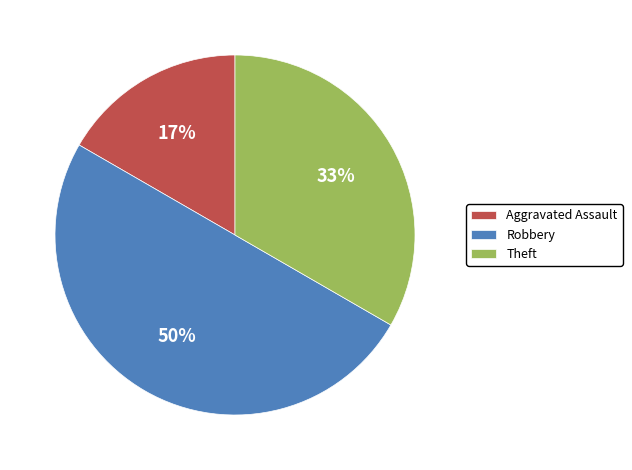

Which slice is the largest?

Robbery